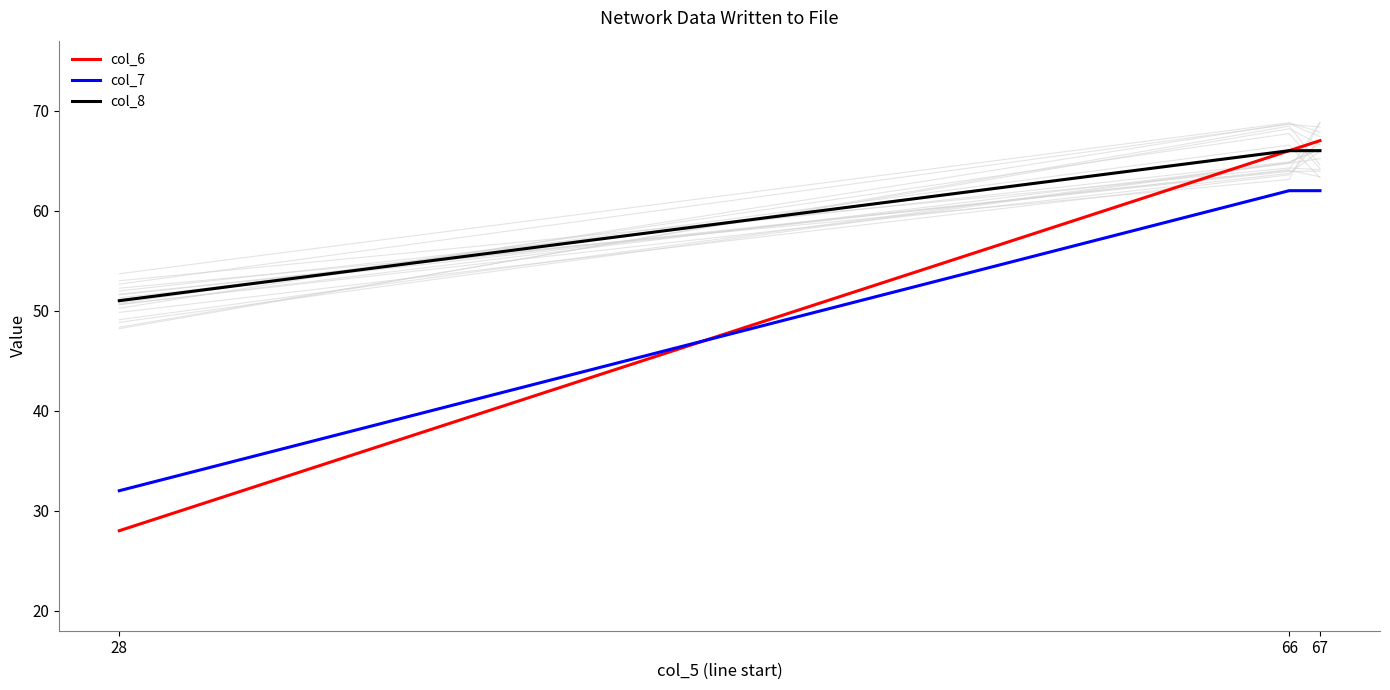

What value does the col_8 series have at 67?

66